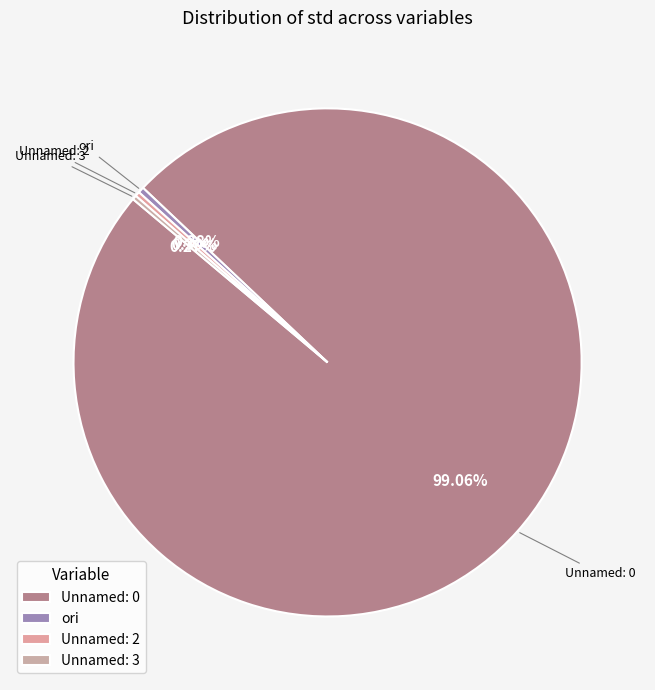

Do Unnamed: 2 and ori together represent more than half of the pie?

No